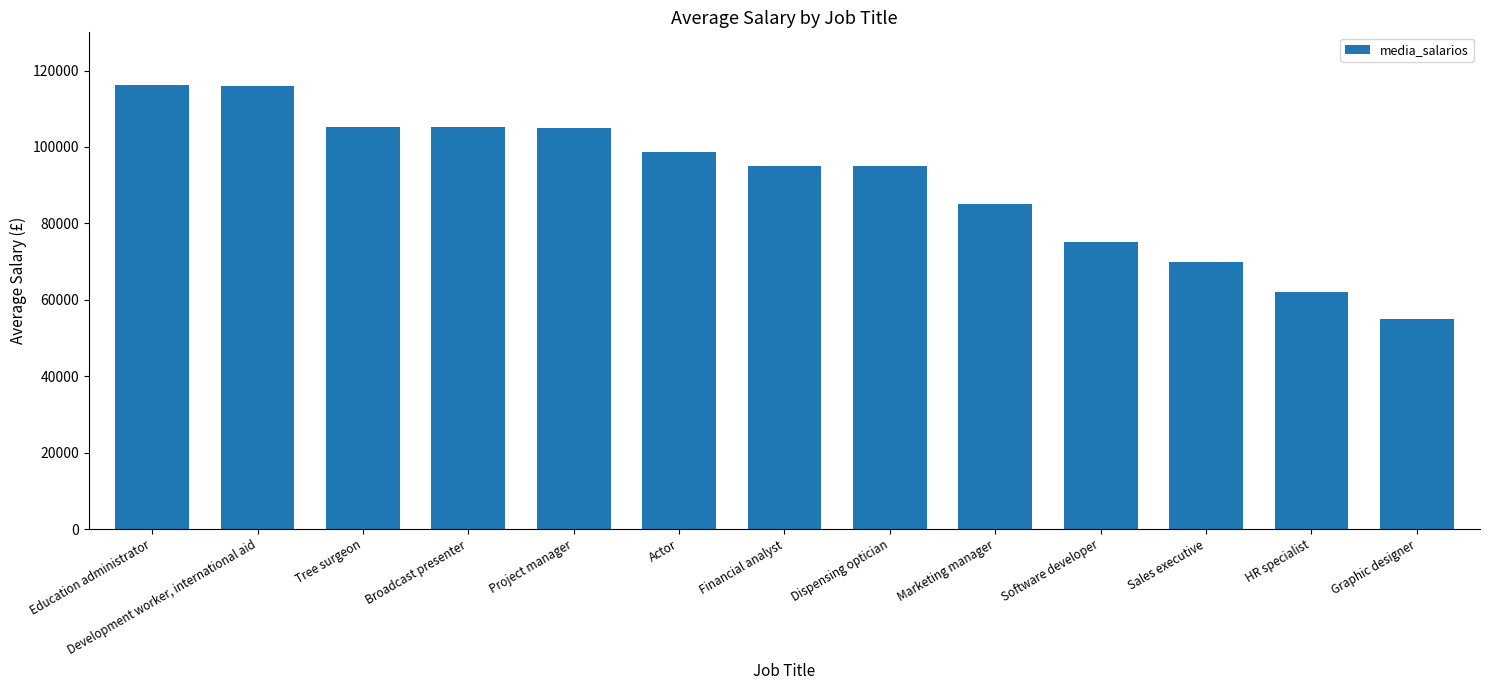

The value at Financial analyst is 135333.5. True or false?

False